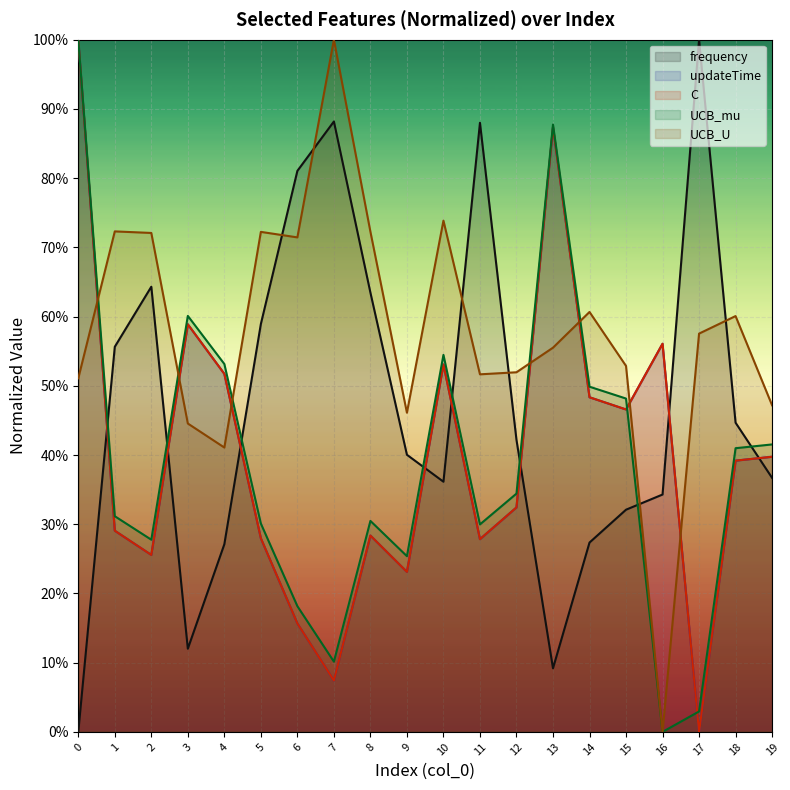

Is it true that C equals 0.5 at 15?

True